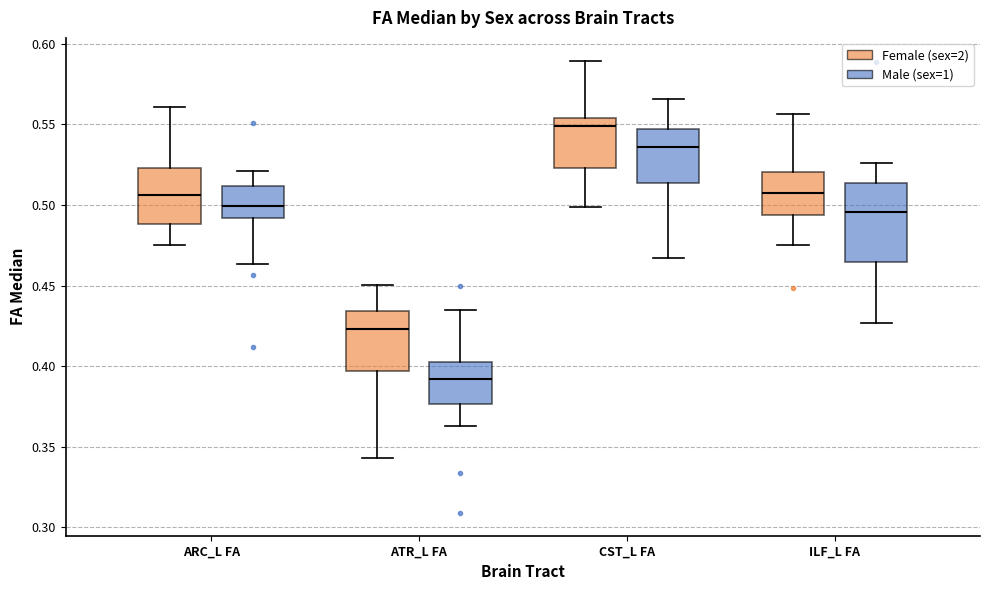

Comparing the boxes themselves (not the whiskers), which one is the tallest?

ILF_L FA (Male (sex=1))